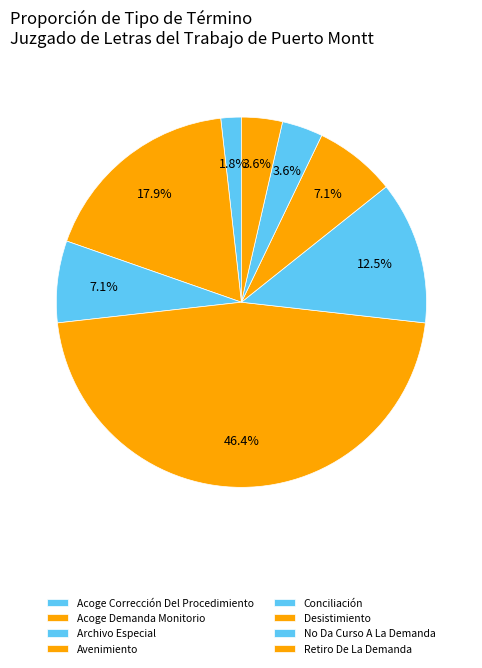

Count the number of slices in the pie.

8